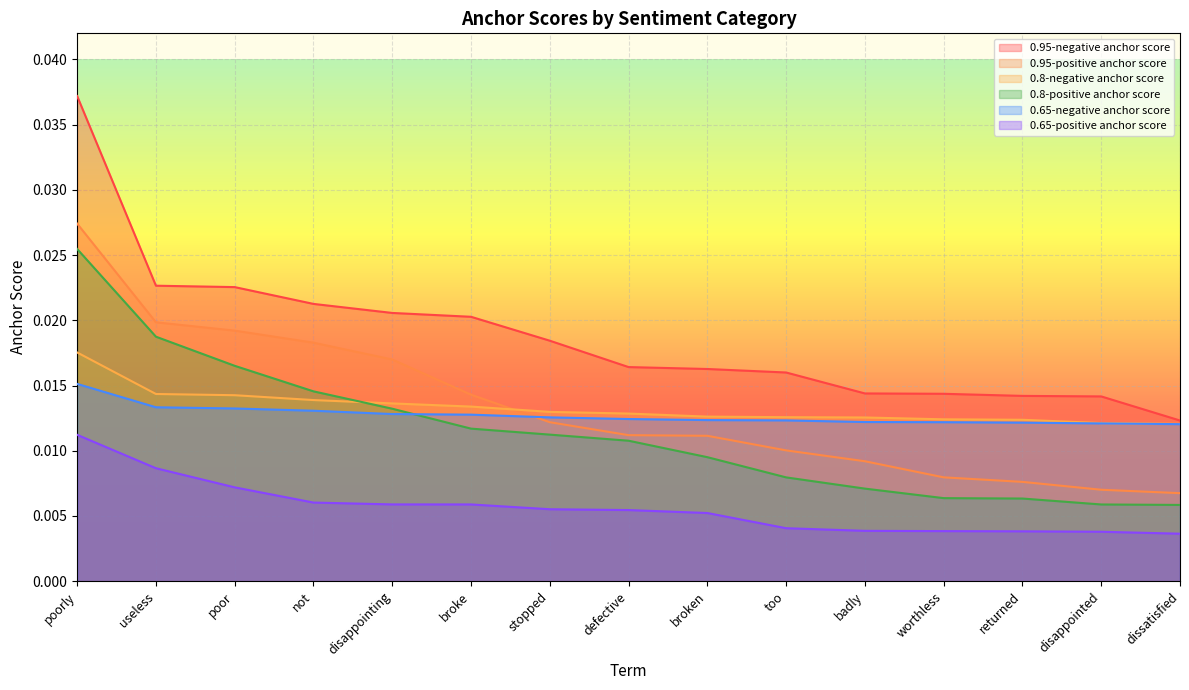

Between poorly and not, which series saw the biggest shift?

0.95-negative anchor score